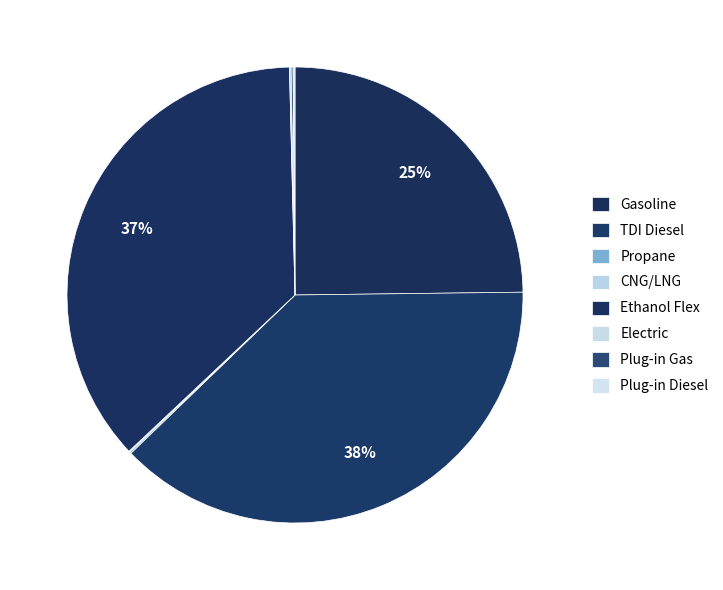

Is there any slice that represents more than half of the pie?

No